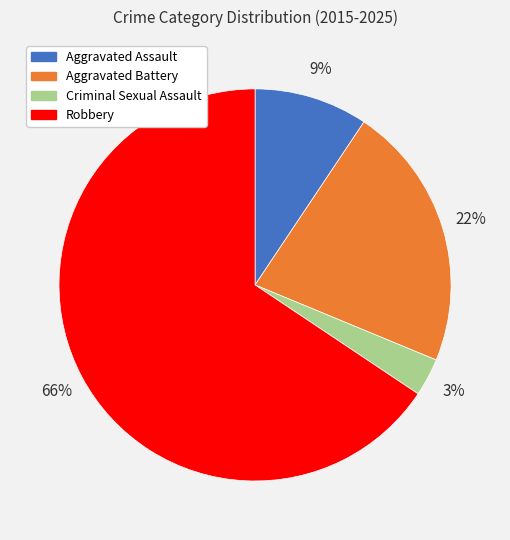

Do Robbery and Aggravated Assault together represent more than half of the pie?

Yes